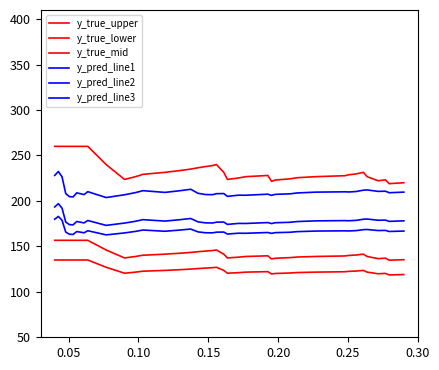

Does the chart display data point markers on the line(s)?

No